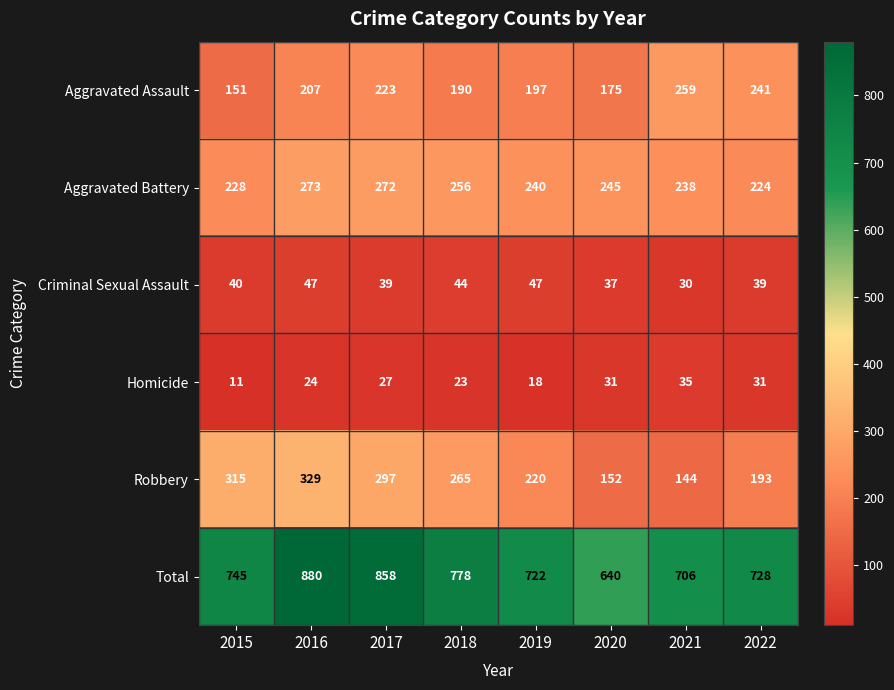

How many series are shown in this chart?

6